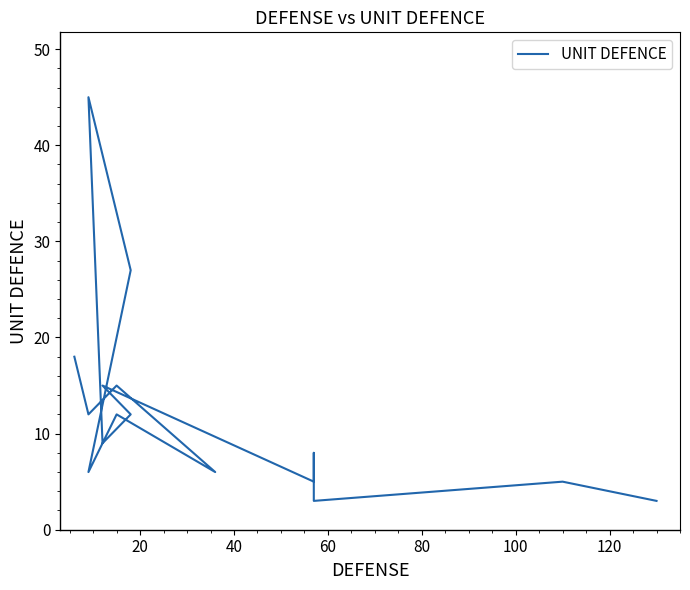

What is the minimum value shown in the chart?

3